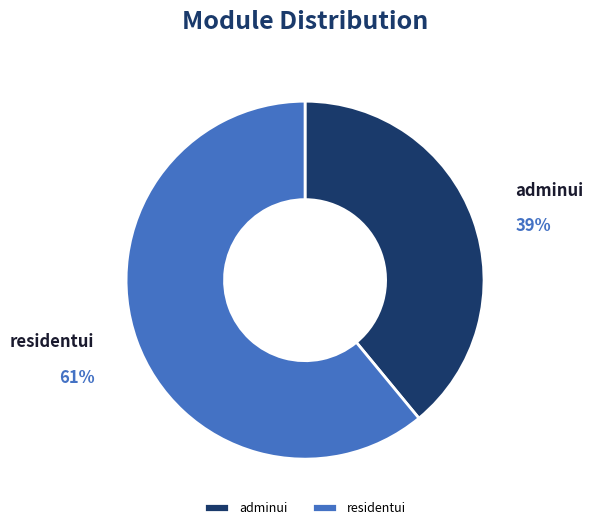

To the nearest percent, what percentage of the pie is residentui?

61%